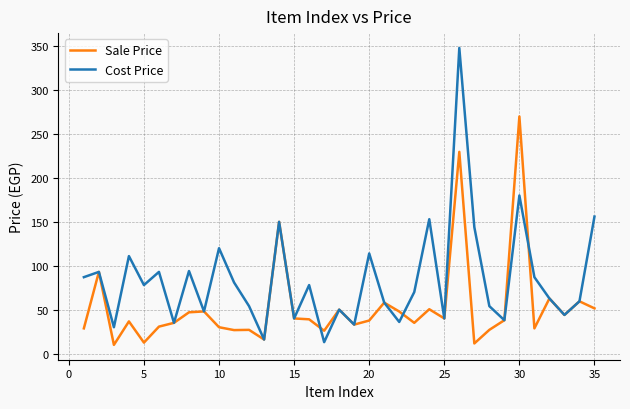

What is the greatest value displayed?

348.0